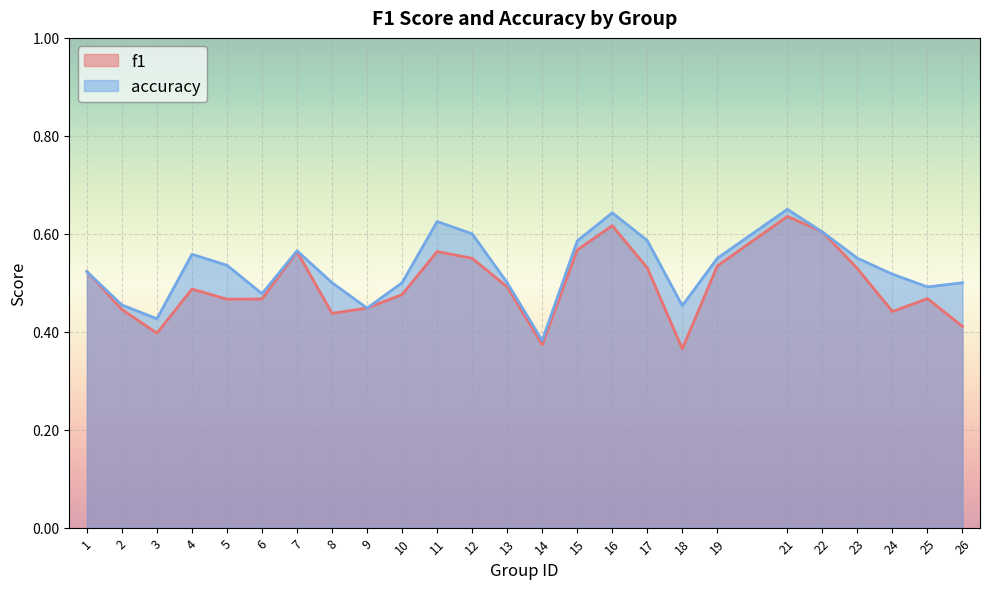

What is the sum of the f1 values at 14 and 11?

0.9